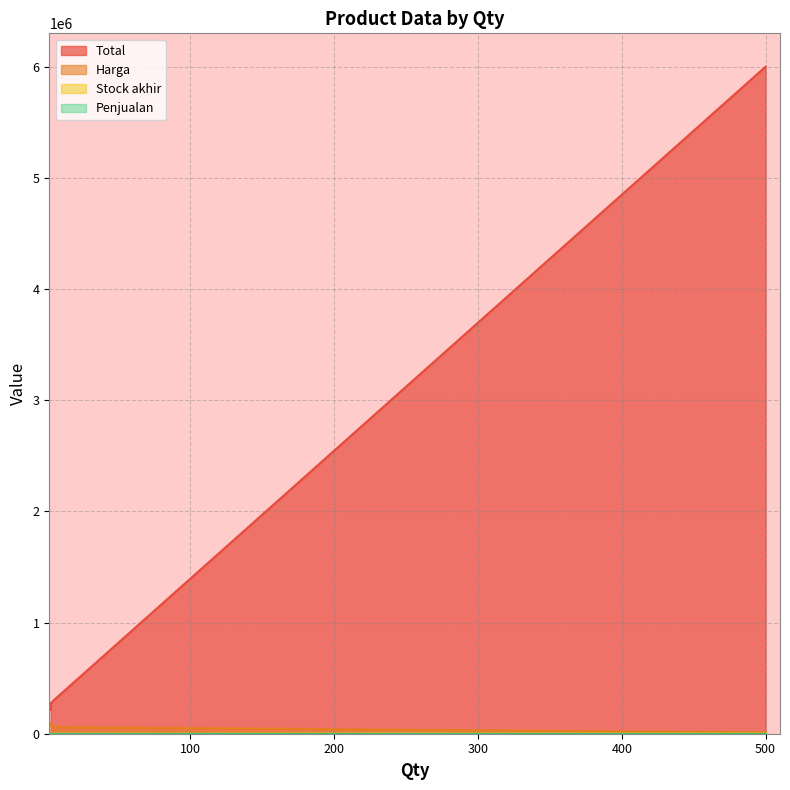

At which category is the sum across all series the highest?

500